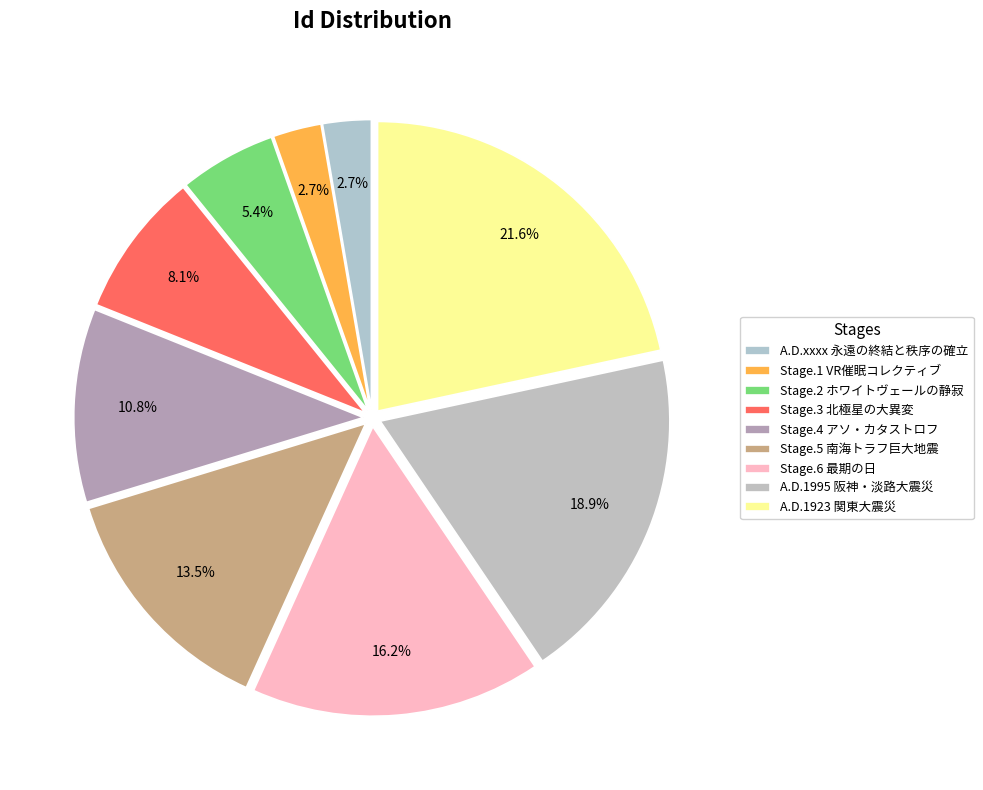

The Stage.4 アソ・カタストロフ slice represents 11% of the pie. True or false?

True